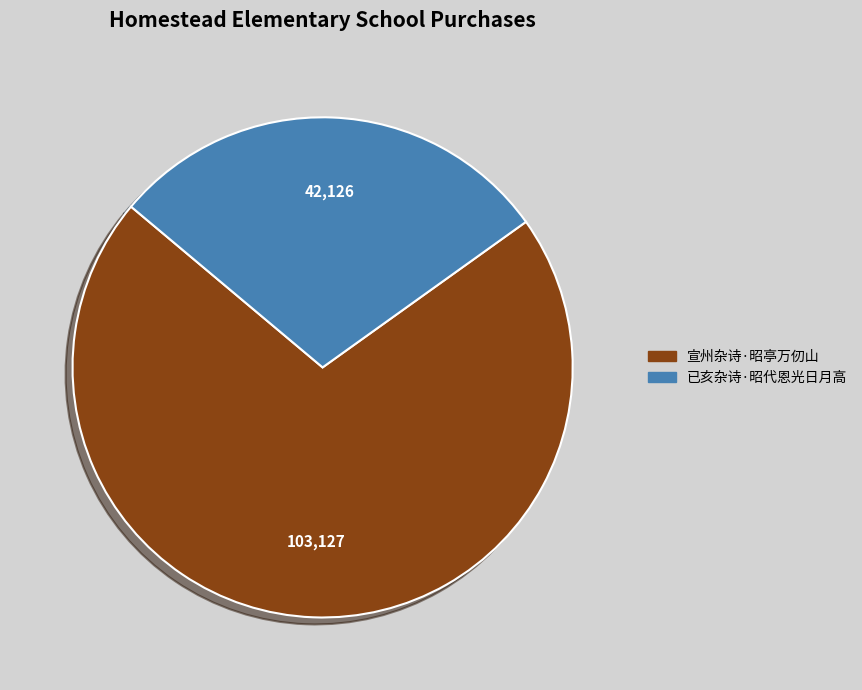

Which has a higher value, 已亥杂诗·昭代恩光日月高 or 宣州杂诗·昭亭万仞山?

宣州杂诗·昭亭万仞山